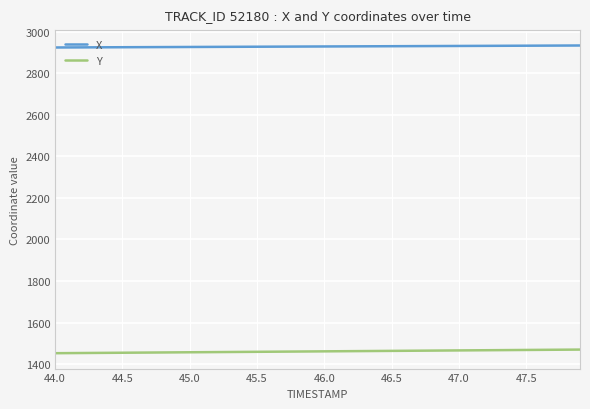

What is the average value of the Y series?

1461.6